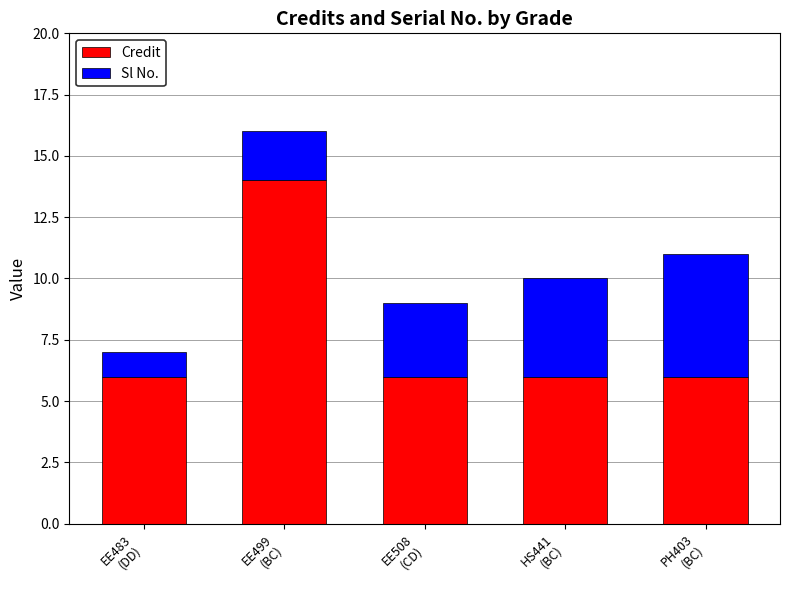

What is the average value of the Credit series?

8